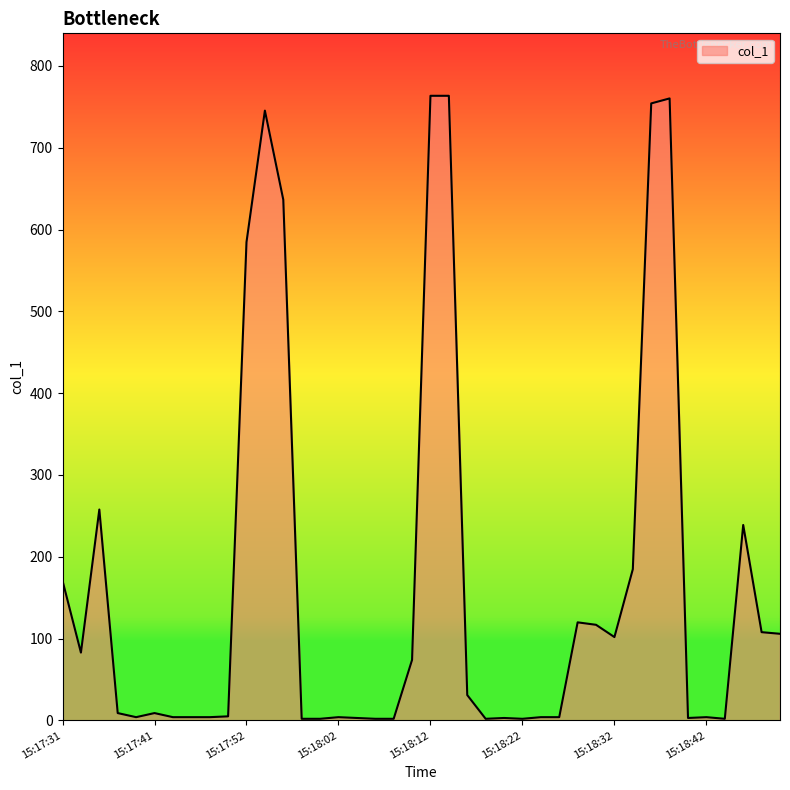

What is the difference between the maximum and minimum values?

761.5